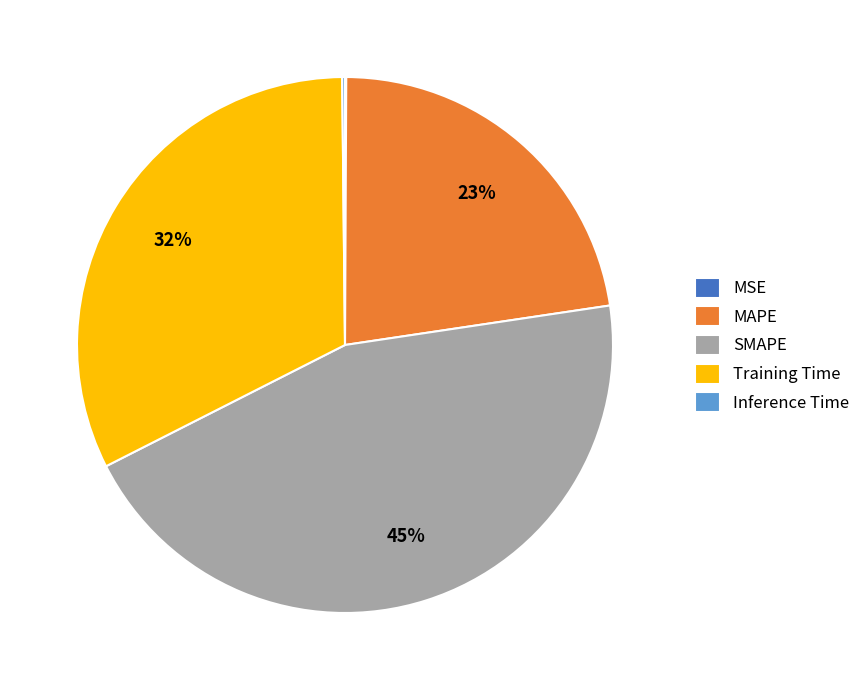

The Training Time slice represents 32% of the pie. True or false?

True